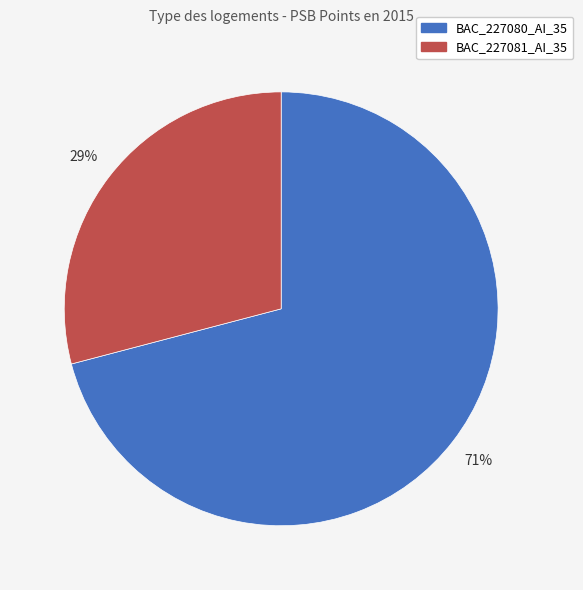

To the nearest percent, what is the average slice percentage?

50%